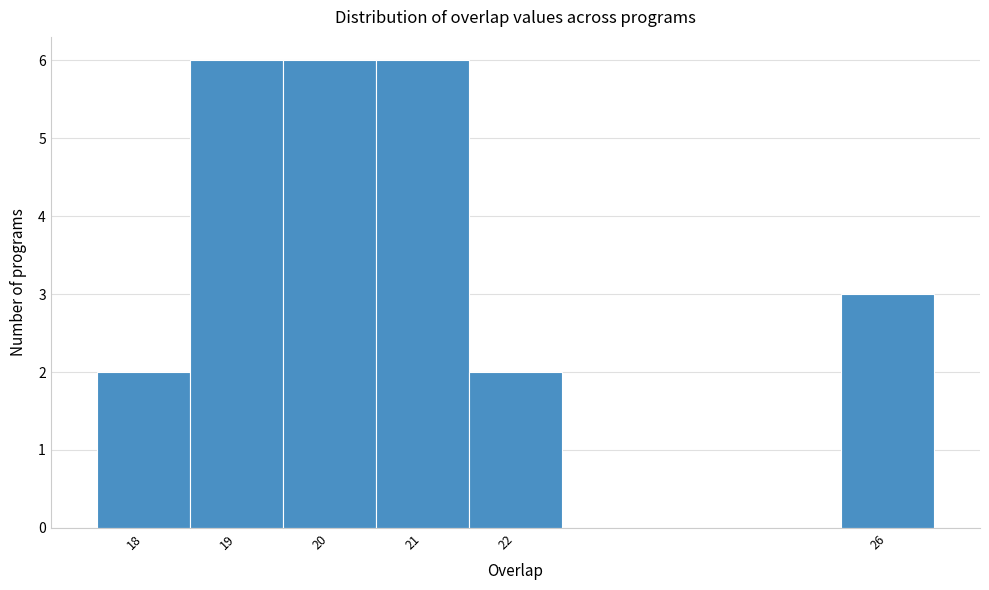

How tall is the bar that spans 21.5 to 22.5 on the x-axis? The values are not printed on the chart, so give them approximately, as read against the axis.

2